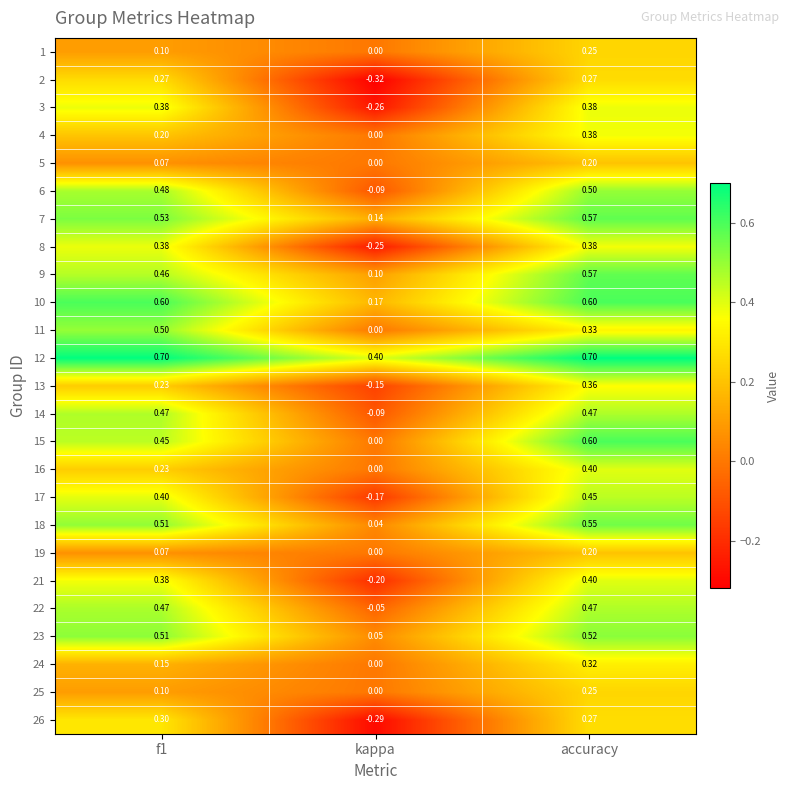

At which label does 16 reach its minimum?

kappa